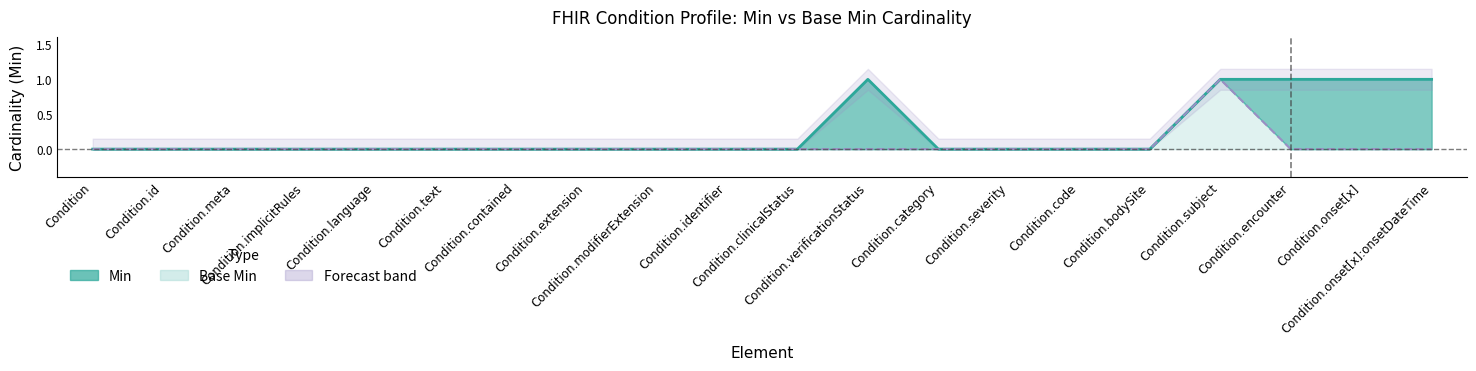

Count the number of categories in the chart.

20